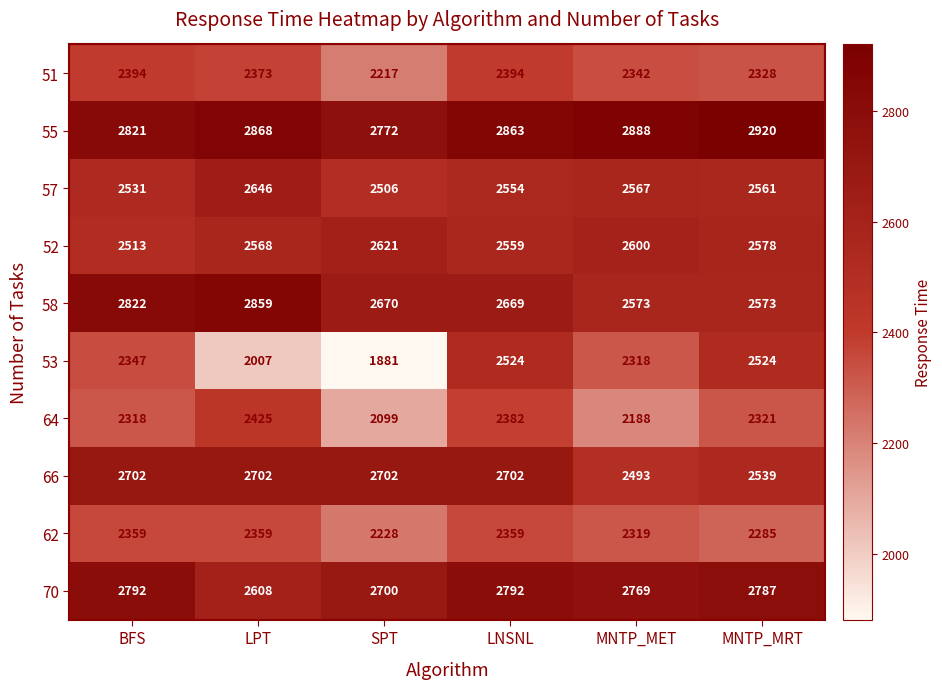

How many categories are shown in the chart?

6